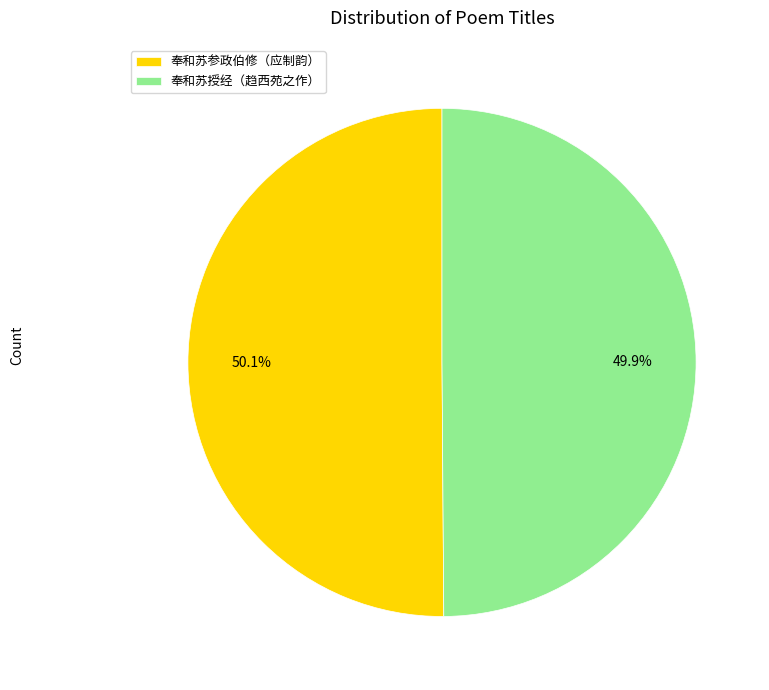

Does any single category account for the majority?

Yes